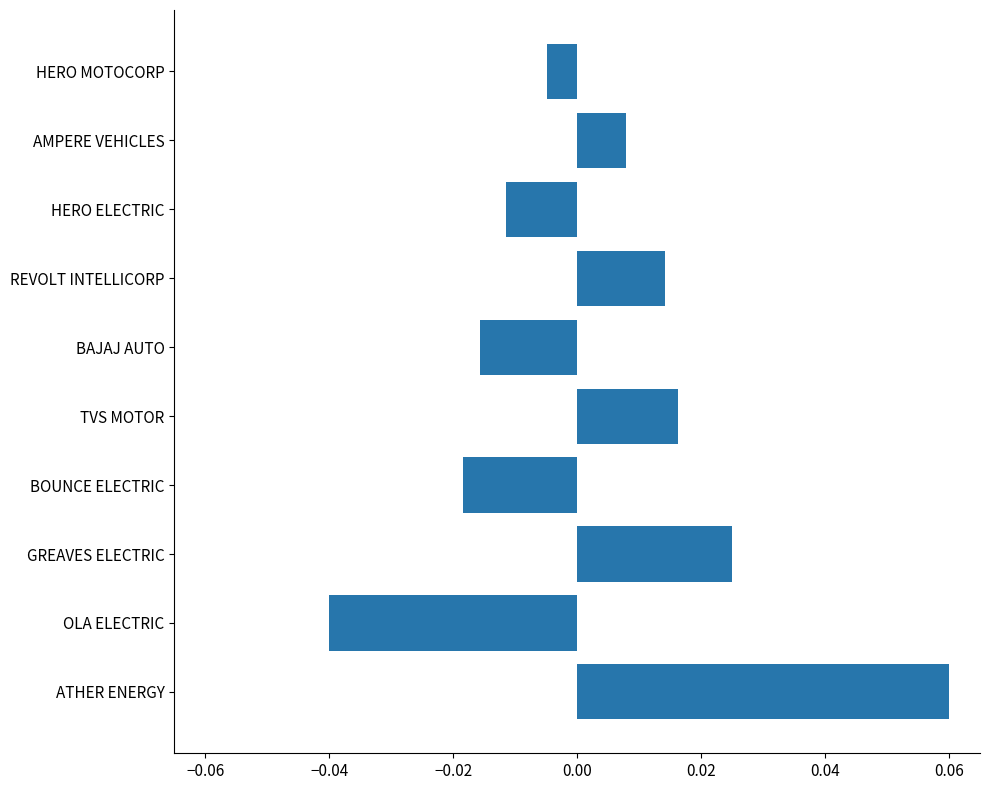

Rank the categories by value from lowest to highest.

OLA ELECTRIC, BOUNCE ELECTRIC, BAJAJ AUTO, HERO ELECTRIC, HERO MOTOCORP, AMPERE VEHICLES, REVOLT INTELLICORP, TVS MOTOR, GREAVES ELECTRIC, ATHER ENERGY